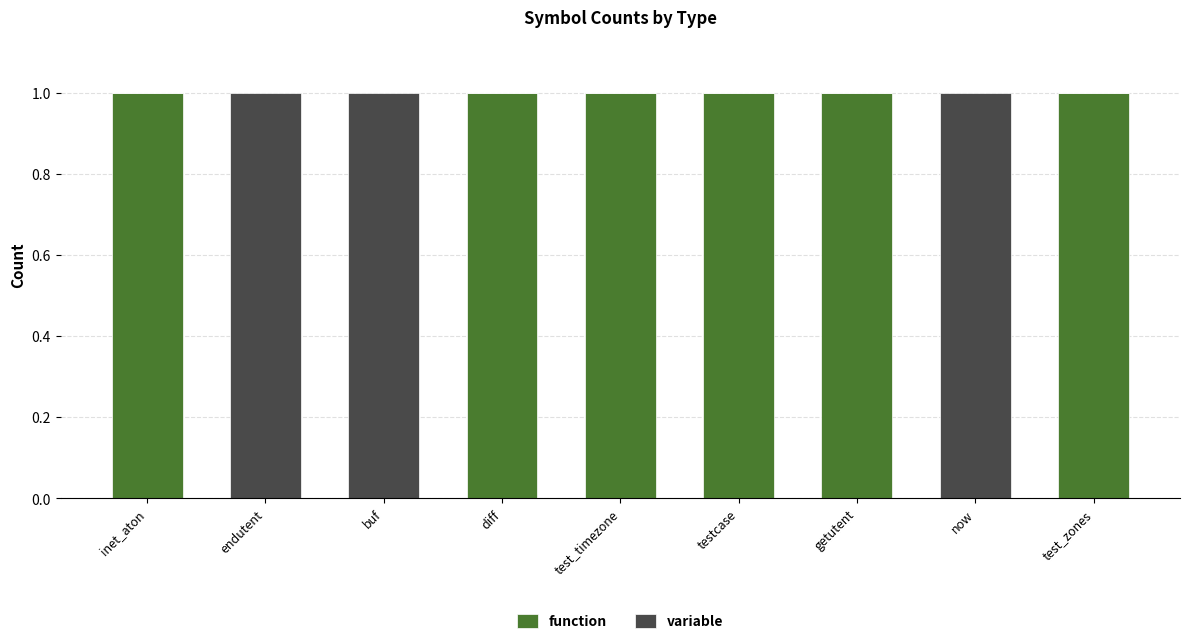

Is it true that function equals 0 at test_timezone?

False